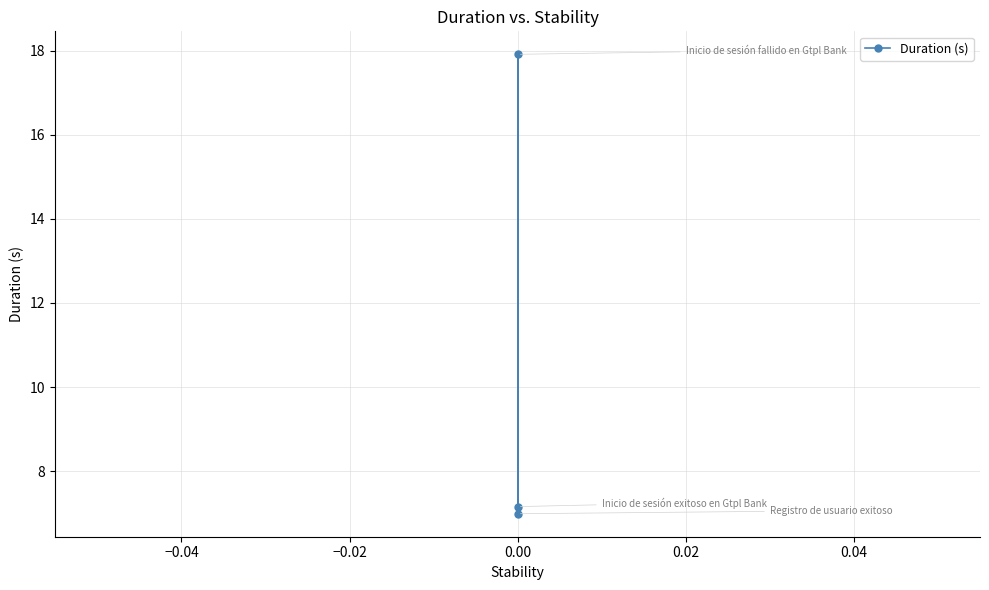

What is the sum of all values?

32.1